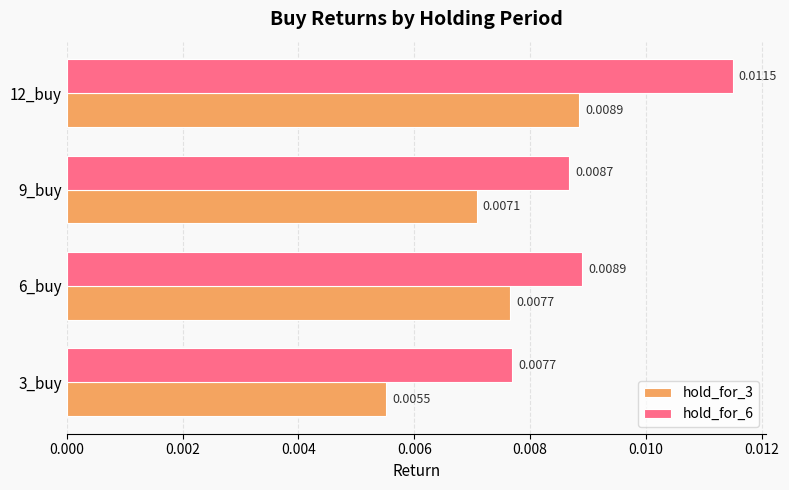

How many data points does each series have?

4